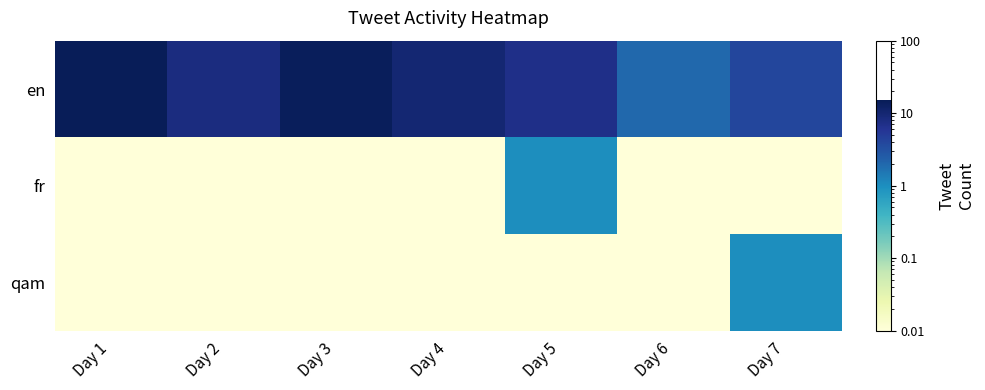

Reading left to right, transcribe all the data shown in this chart.

en: Day 1=15.0	Day 2=8.0	Day 3=14.0	Day 4=10.0	Day 5=7.0	Day 6=2.0	Day 7=4.0
fr: Day 1=0.0	Day 2=0.0	Day 3=0.0	Day 4=0.0	Day 5=1.0	Day 6=0.0	Day 7=0.0
qam: Day 1=0.0	Day 2=0.0	Day 3=0.0	Day 4=0.0	Day 5=0.0	Day 6=0.0	Day 7=1.0